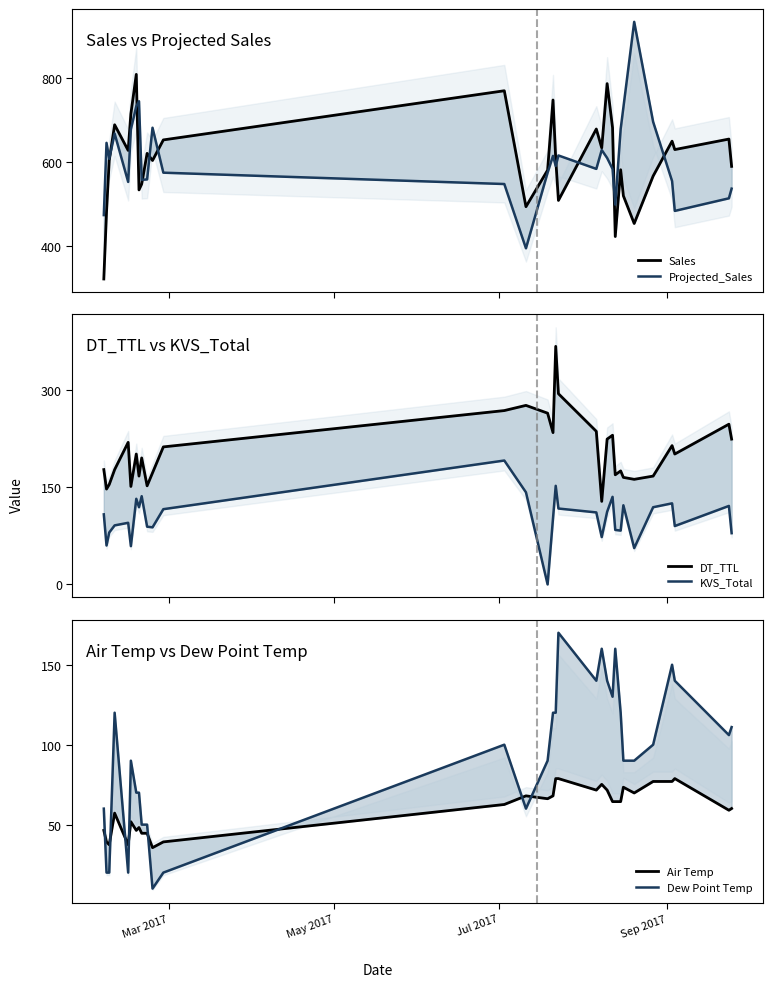

True or false: KVS_Total and Dew Point Temp intersect in this chart.

True